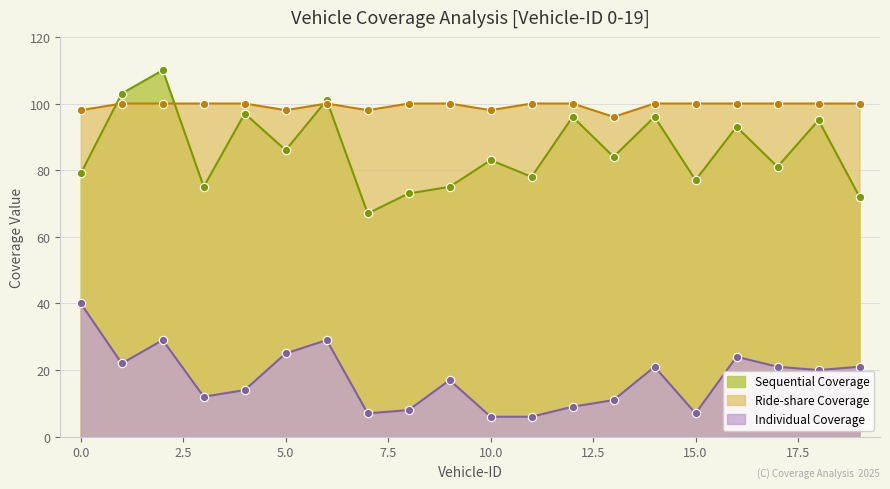

At which category is the sum across all series the highest?

2